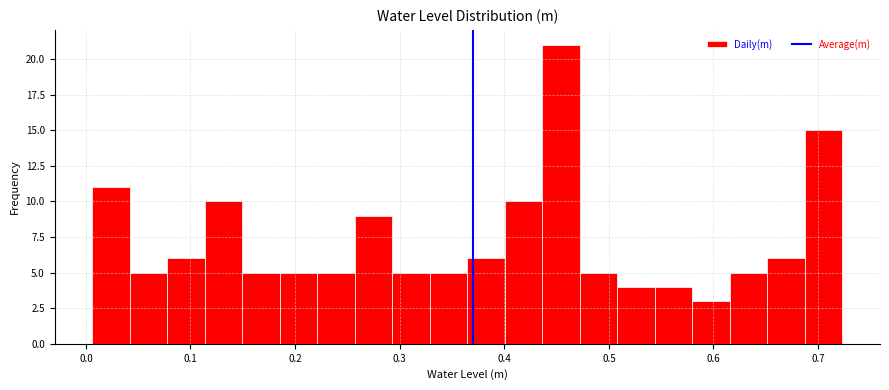

Around what value on the x-axis is the tallest bar? Give the approximate position of its centre, as read against the axis.

0.45